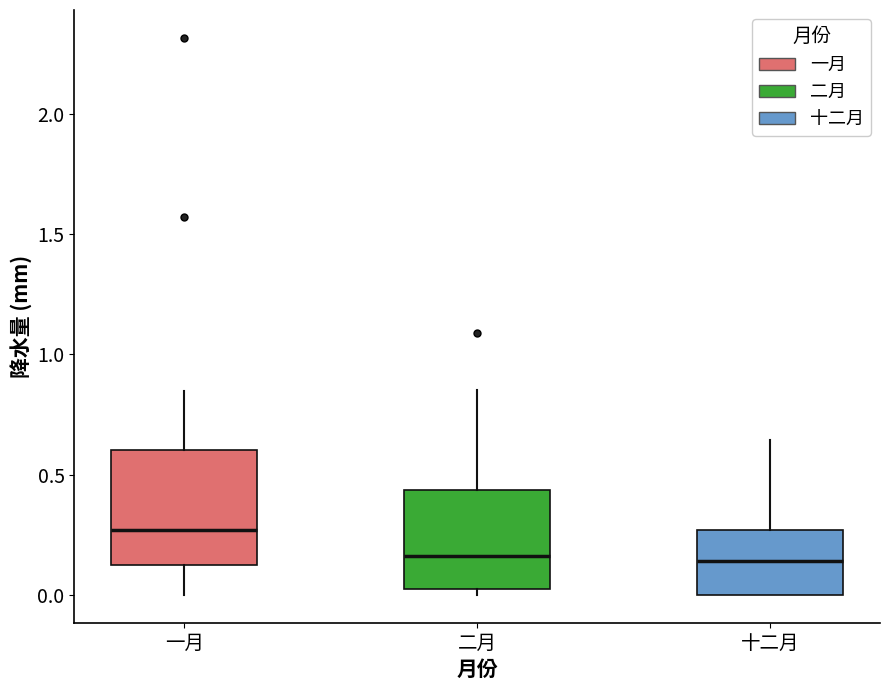

Which box has the highest median line?

一月